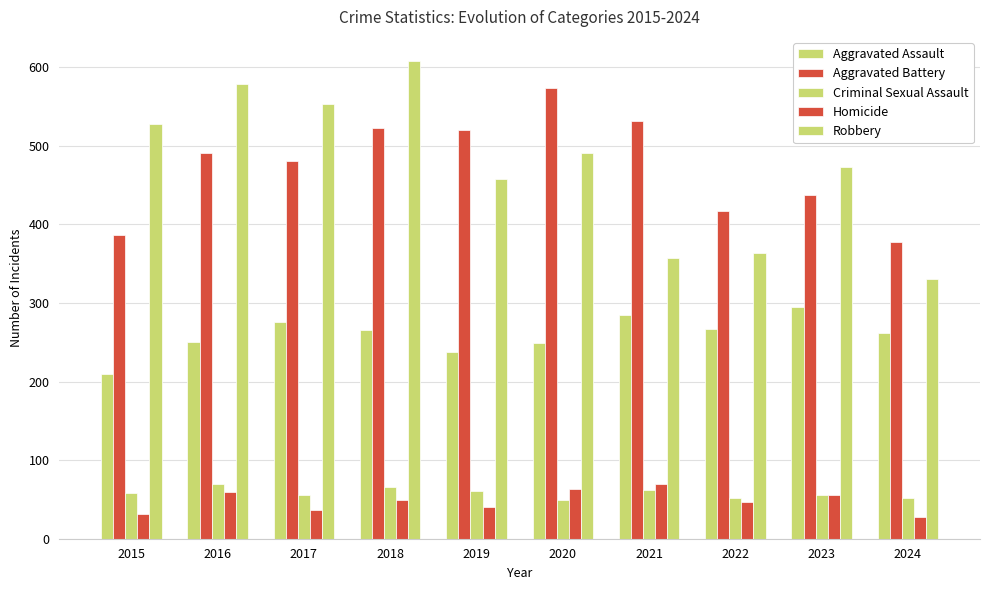

True or false: Aggravated Assault has a value of 119 at 2021.

False